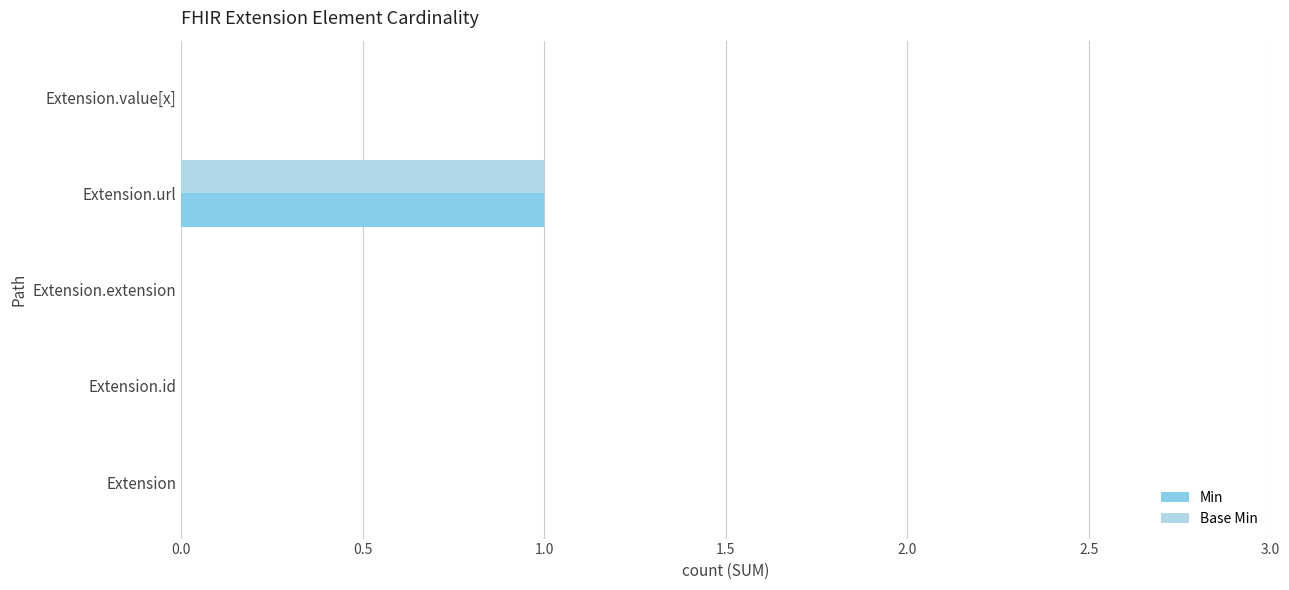

At which category is the sum across all series the highest?

Extension.url